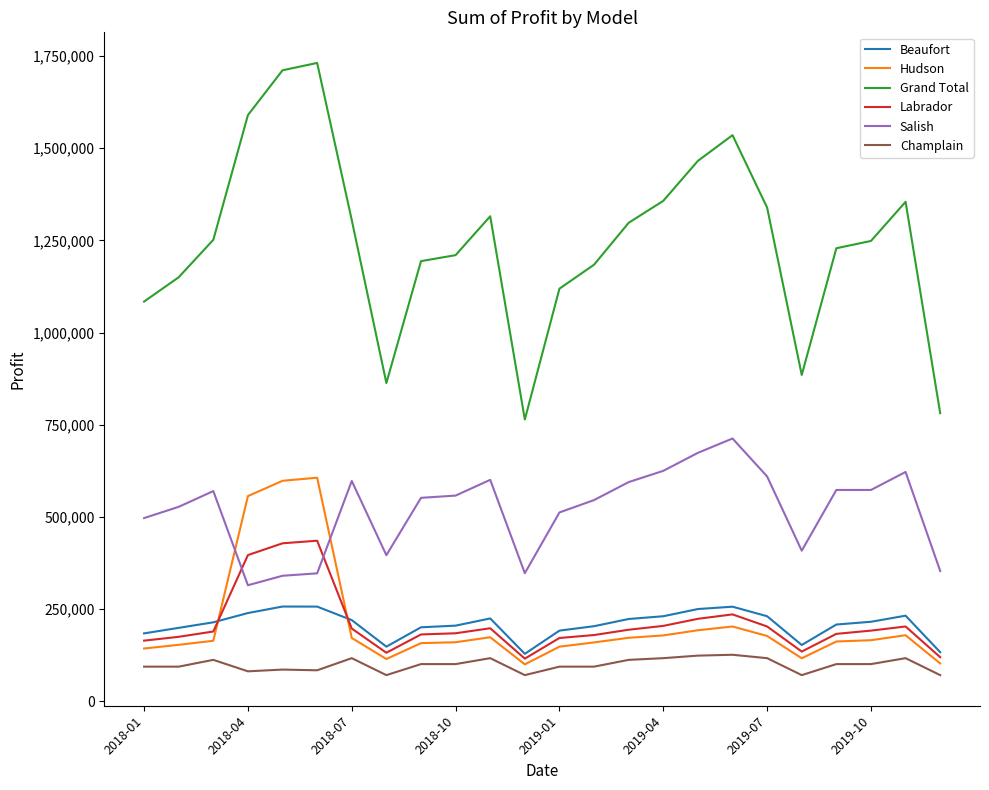

Which series has the largest total across all categories?

Grand Total